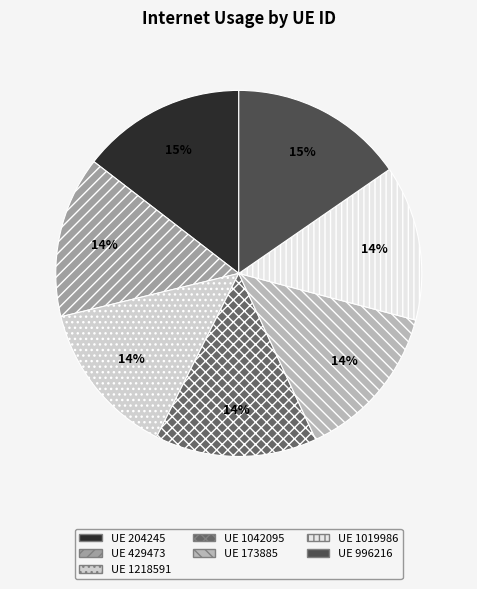

Is there any slice that represents more than half of the pie?

No